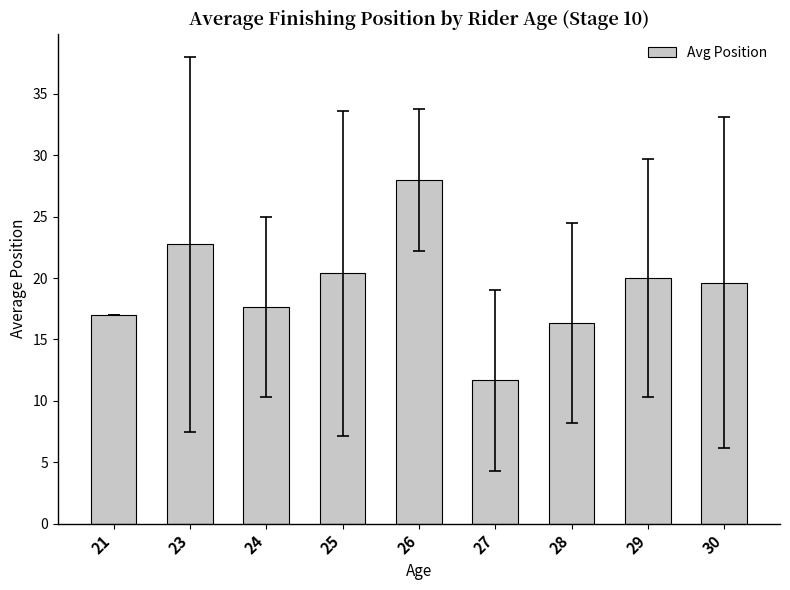

What is the difference between the values at 25 and 30?

0.8